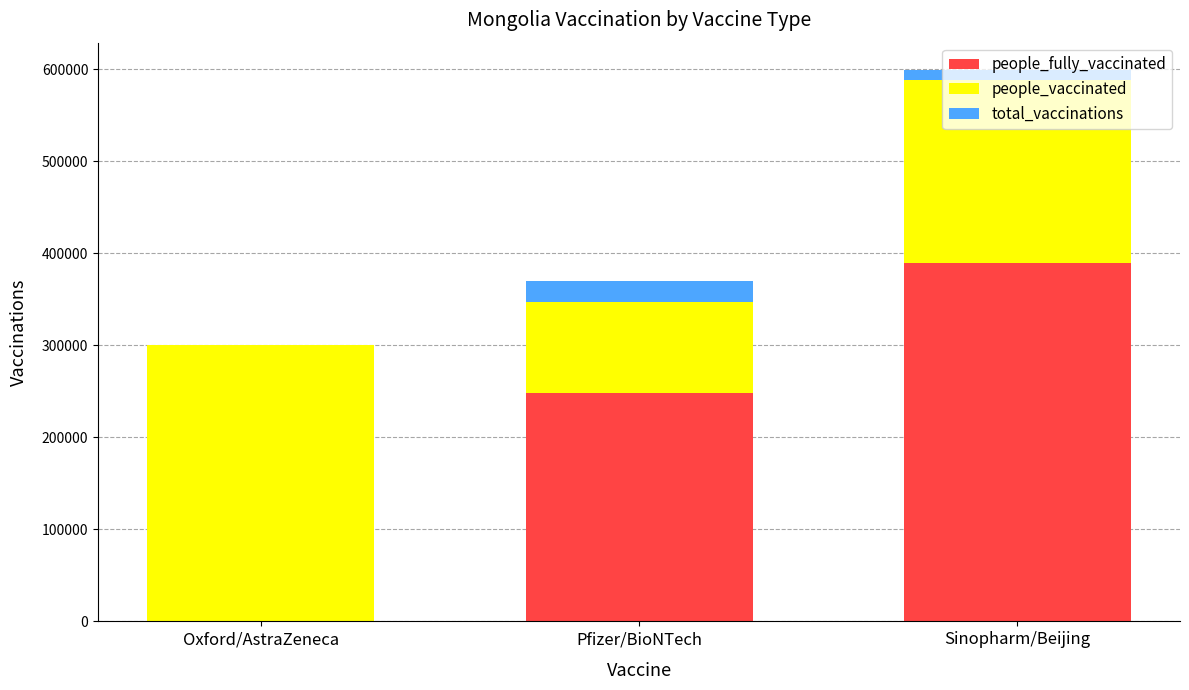

Is it true that people_fully_vaccinated equals 154250 at Sinopharm/Beijing?

False